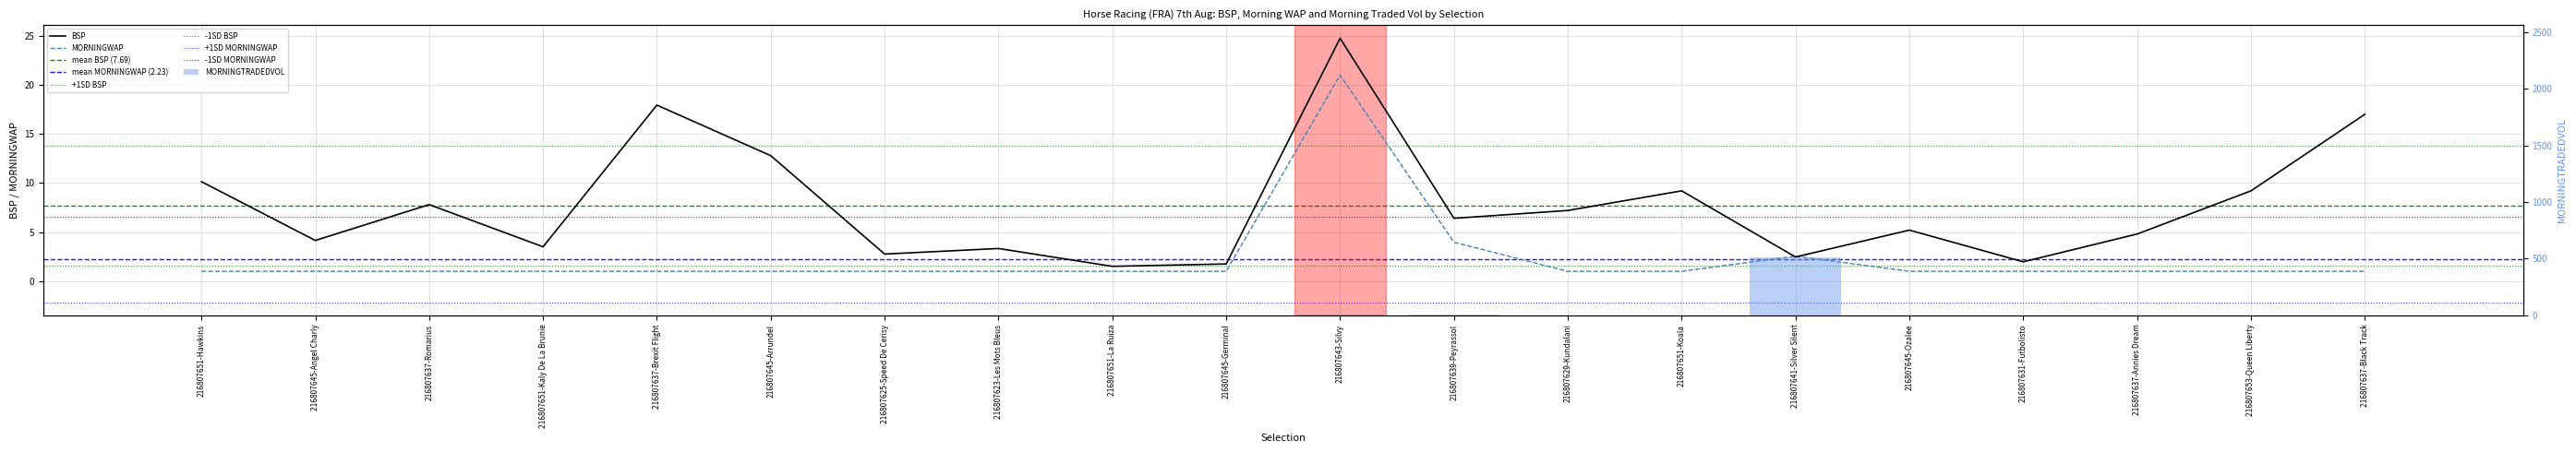

At which label does BSP reach its peak?

216807643-Silvy